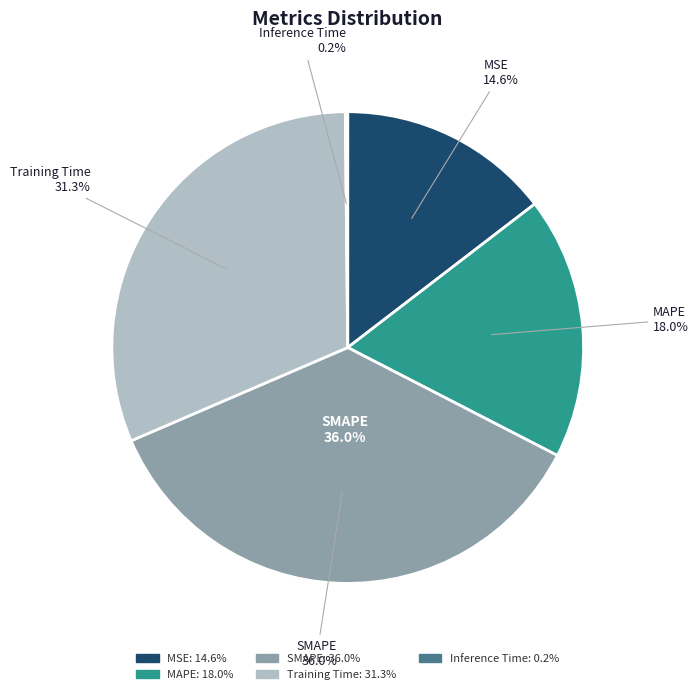

How much of the chart is everything except MAPE?

82.0%